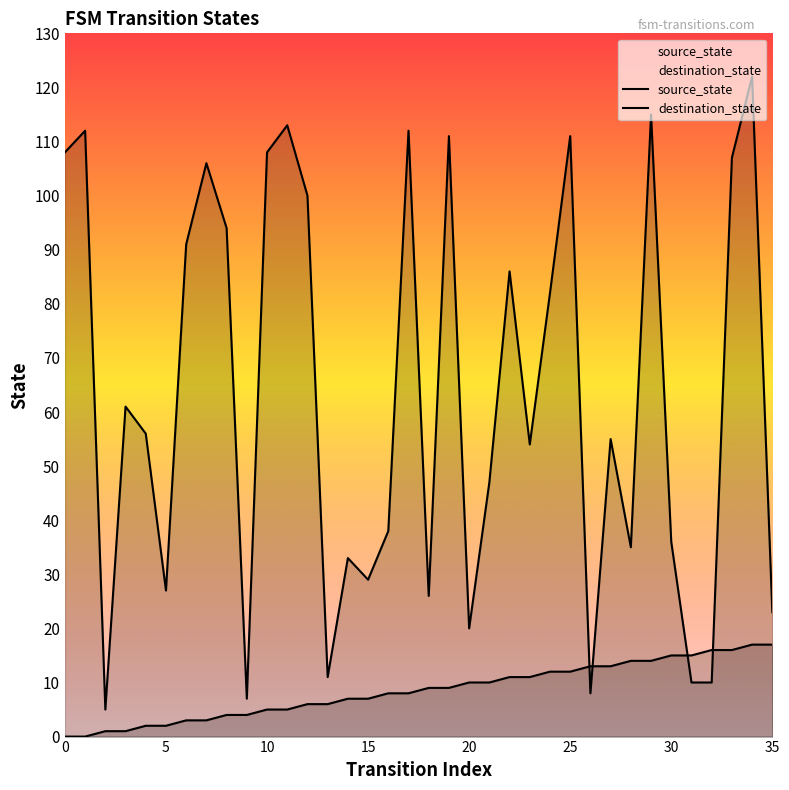

How many lines are shown in the chart?

2